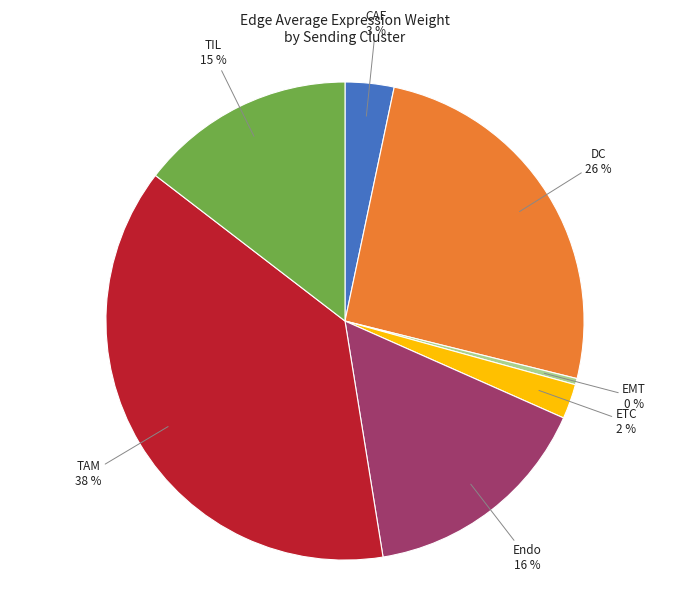

Is there any slice that represents more than half of the pie?

No